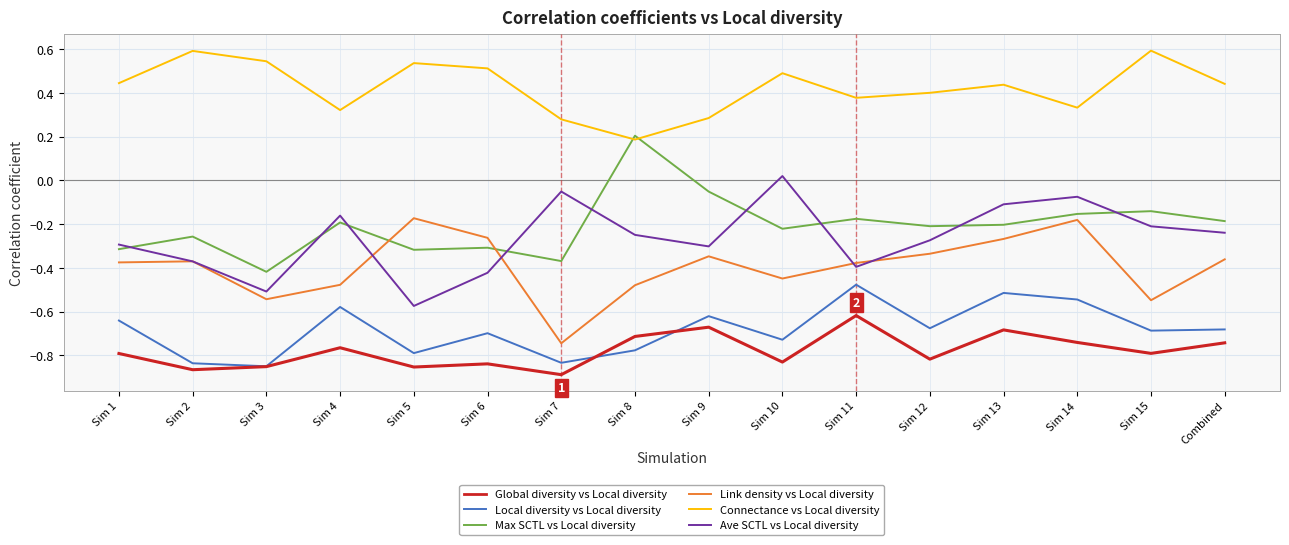

Is the value of Connectance vs Local diversity at Sim 4 greater than the value of Local diversity vs Local diversity at Sim 2?

Yes